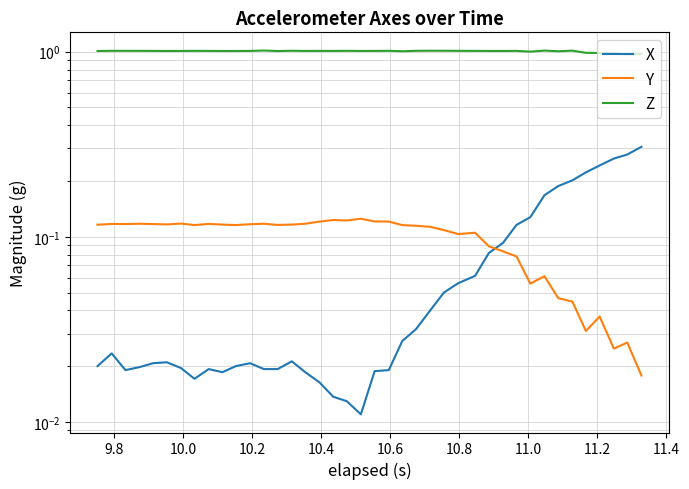

Reading left to right, what are all the values shown in this chart?

X: 0.0	0.0	0.0	0.0	0.0	0.0	0.0	0.0	0.0	0.0	0.0	0.0	0.0	0.0	0.0	0.0	0.0	0.0	0.0	0.0	0.0	0.0	0.0	0.0	0.0	0.1	0.1	0.1	0.1	0.1	0.1	0.1	0.2	0.2	0.2	0.2	0.2	0.3	0.3	0.3
Y: 0.1	0.1	0.1	0.1	0.1	0.1	0.1	0.1	0.1	0.1	0.1	0.1	0.1	0.1	0.1	0.1	0.1	0.1	0.1	0.1	0.1	0.1	0.1	0.1	0.1	0.1	0.1	0.1	0.1	0.1	0.1	0.1	0.1	0.0	0.0	0.0	0.0	0.0	0.0	0.0
Z: 1.0	1.0	1.0	1.0	1.0	1.0	1.0	1.0	1.0	1.0	1.0	1.0	1.0	1.0	1.0	1.0	1.0	1.0	1.0	1.0	1.0	1.0	1.0	1.0	1.0	1.0	1.0	1.0	1.0	1.0	1.0	1.0	1.0	1.0	1.0	1.0	1.0	1.0	1.0	1.0